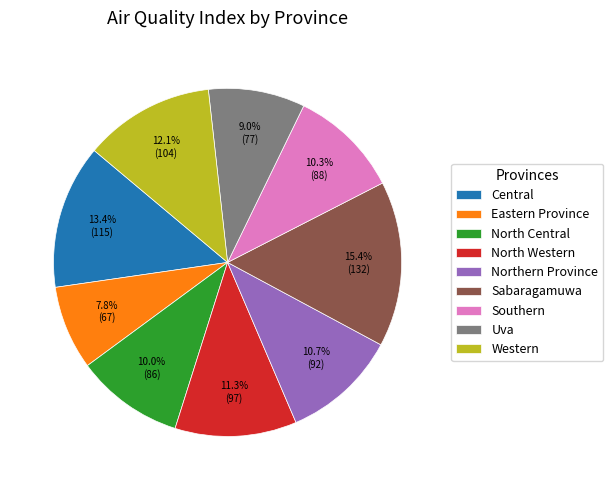

Is it true that Southern is 10% of the pie?

True